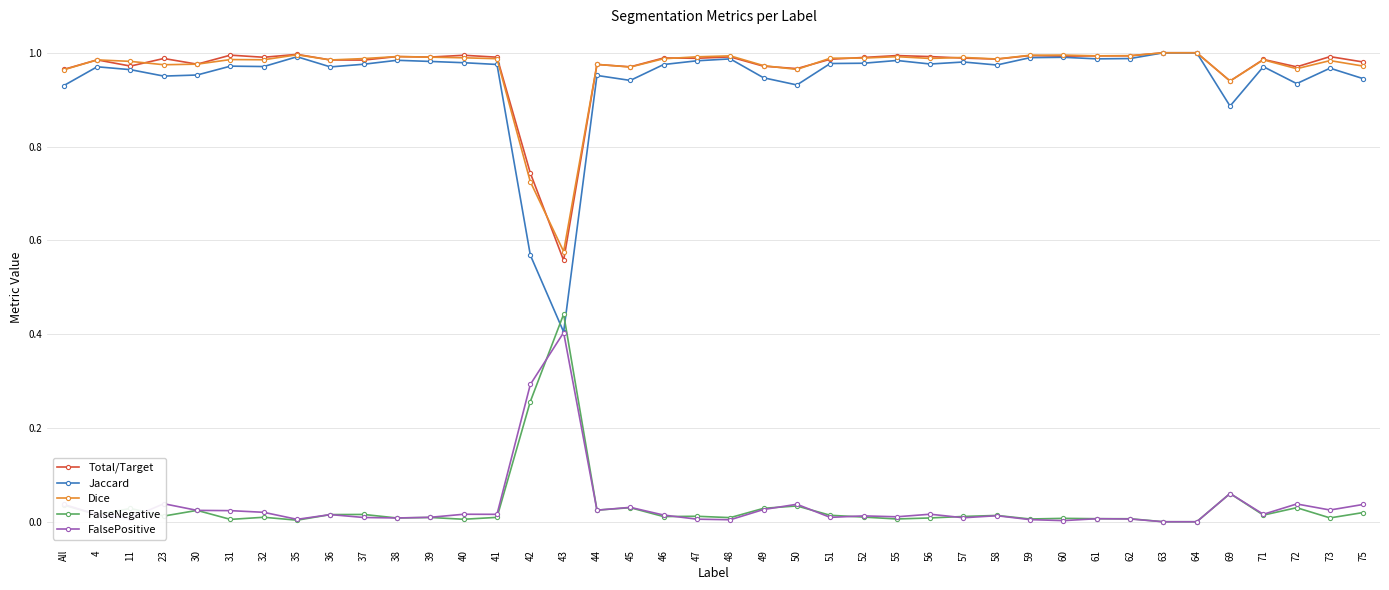

Is this an area chart (filled region under the line)?

No